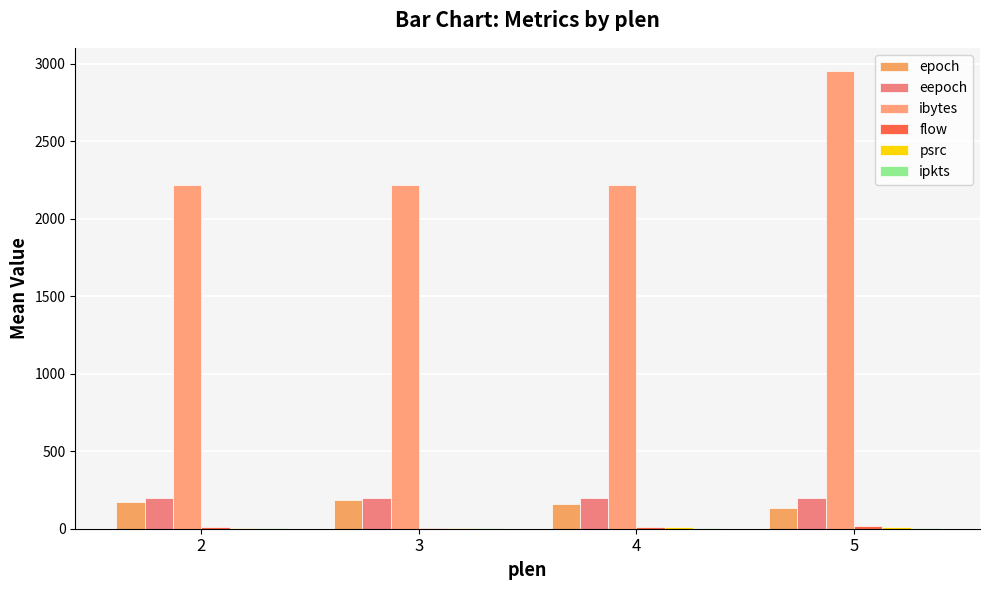

How many groups of bars are there?

4